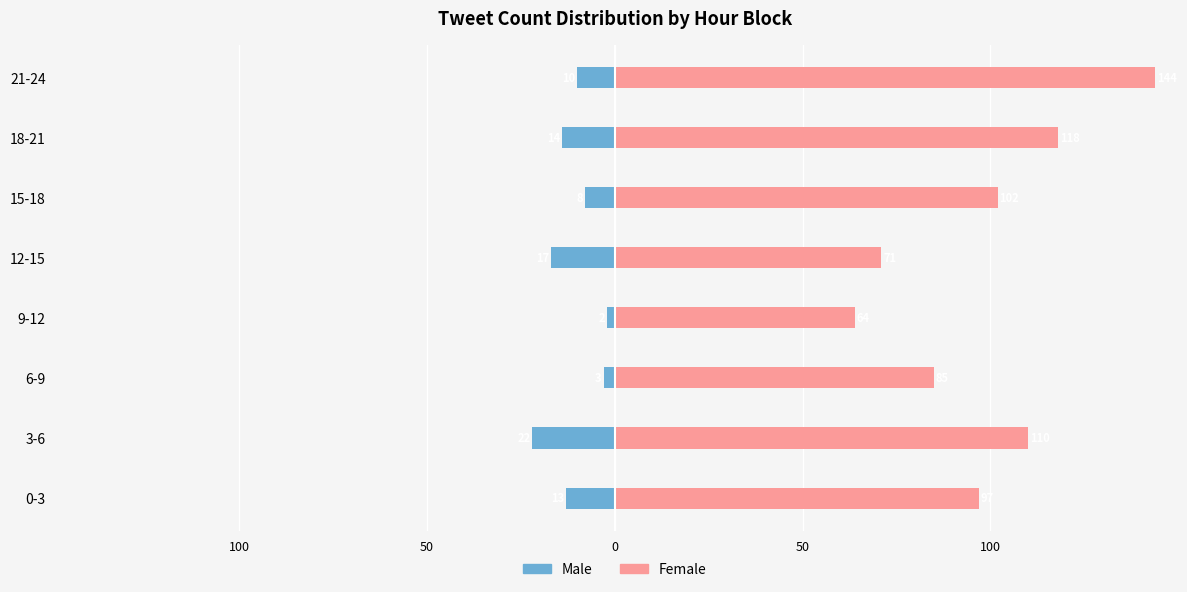

How many bars are there in each group?

2